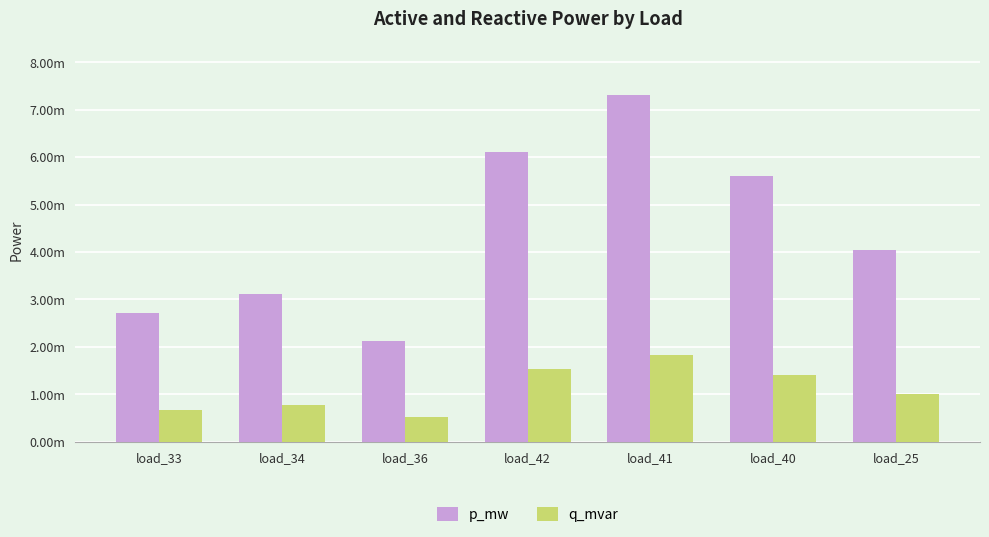

List the labels in order of q_mvar value, largest first.

load_41, load_42, load_40, load_25, load_34, load_33, load_36